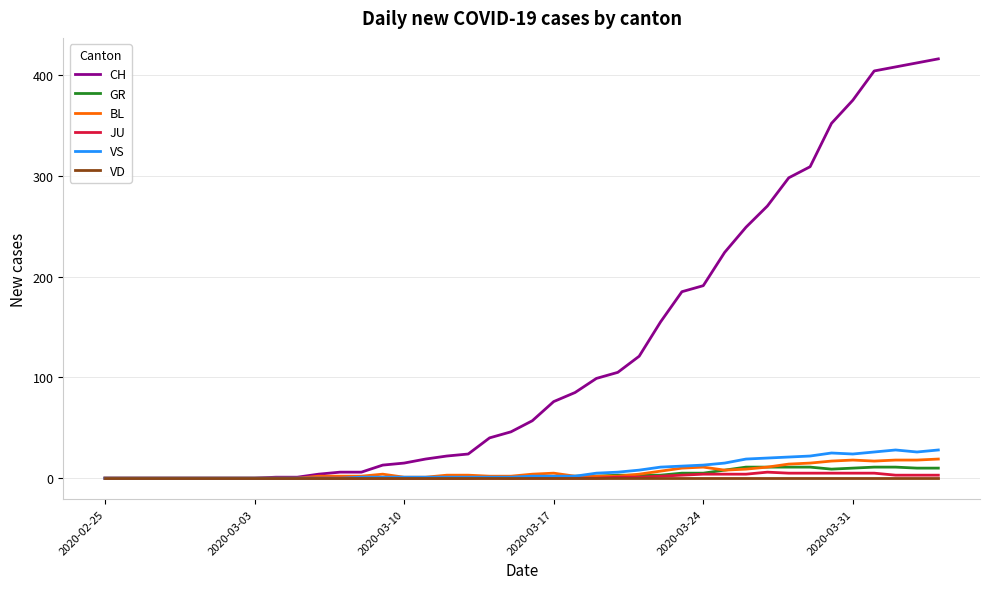

Which series has the widest spread of values?

CH